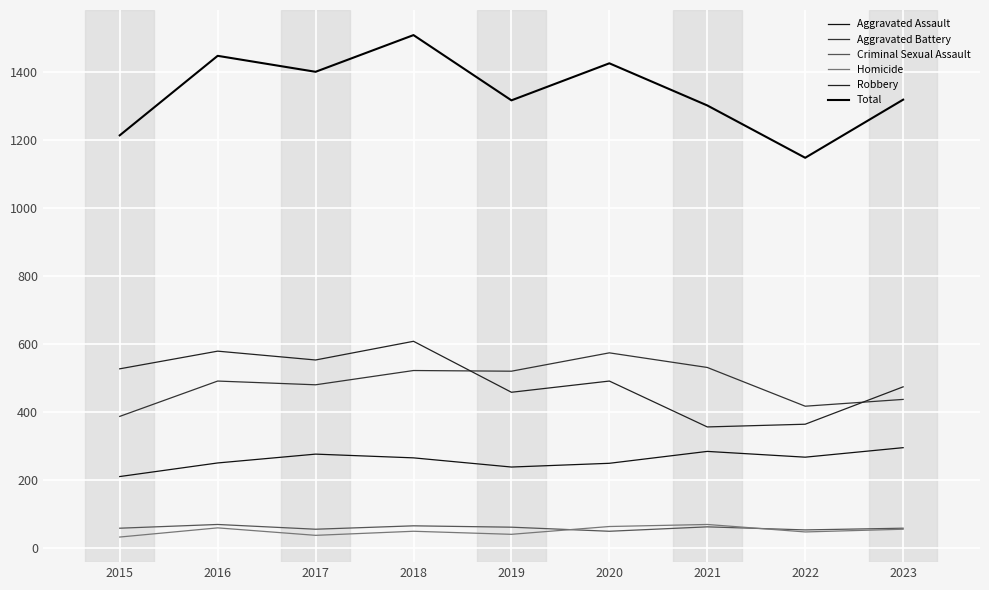

In Robbery, how many points are higher than both neighbors (excluding endpoints)?

3